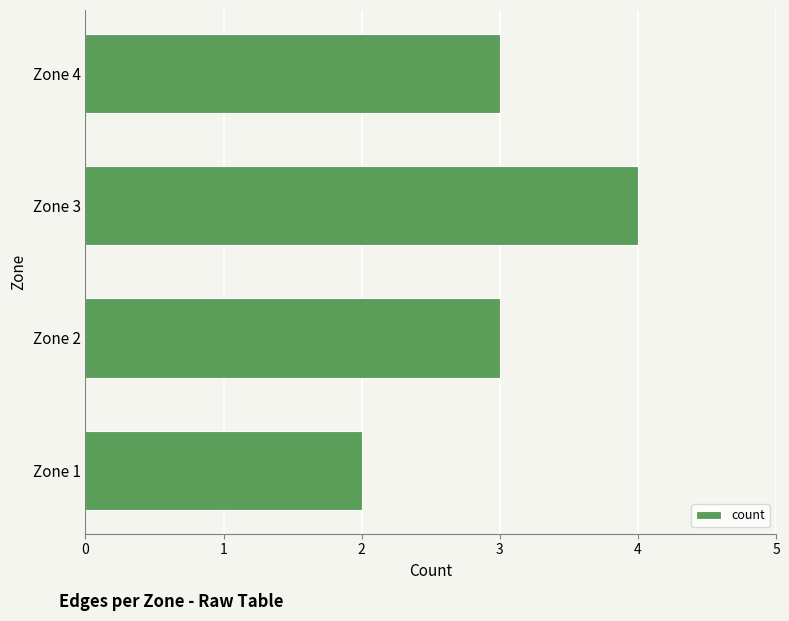

What is the difference between the maximum and minimum values?

2